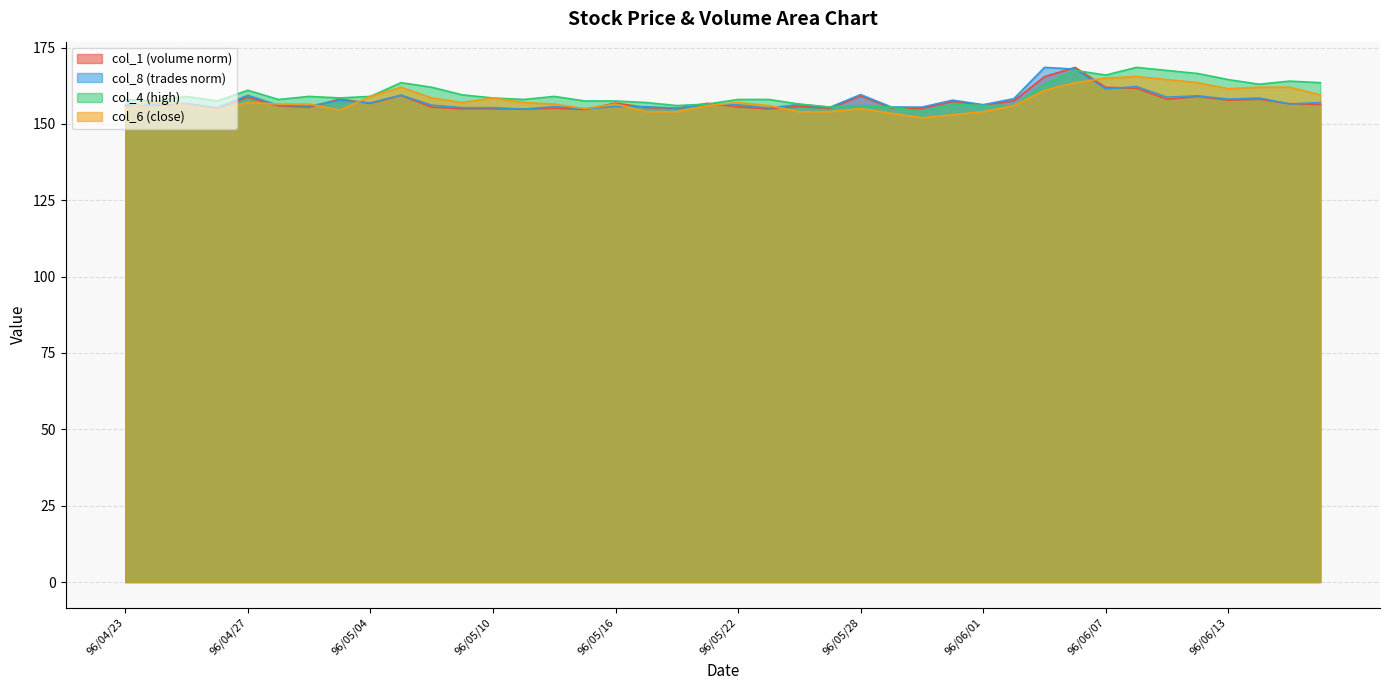

What is the label of the 33rd point from the left?

96/06/07